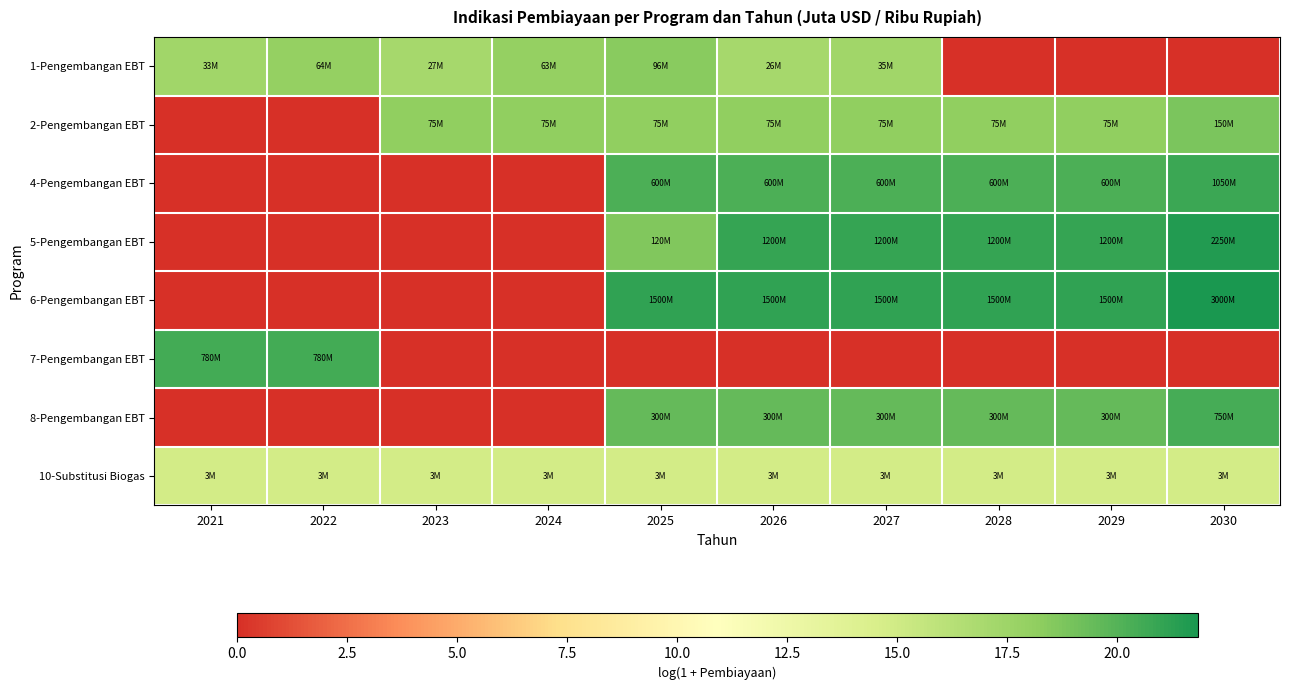

What is the total value across all series at 2025?

130.8